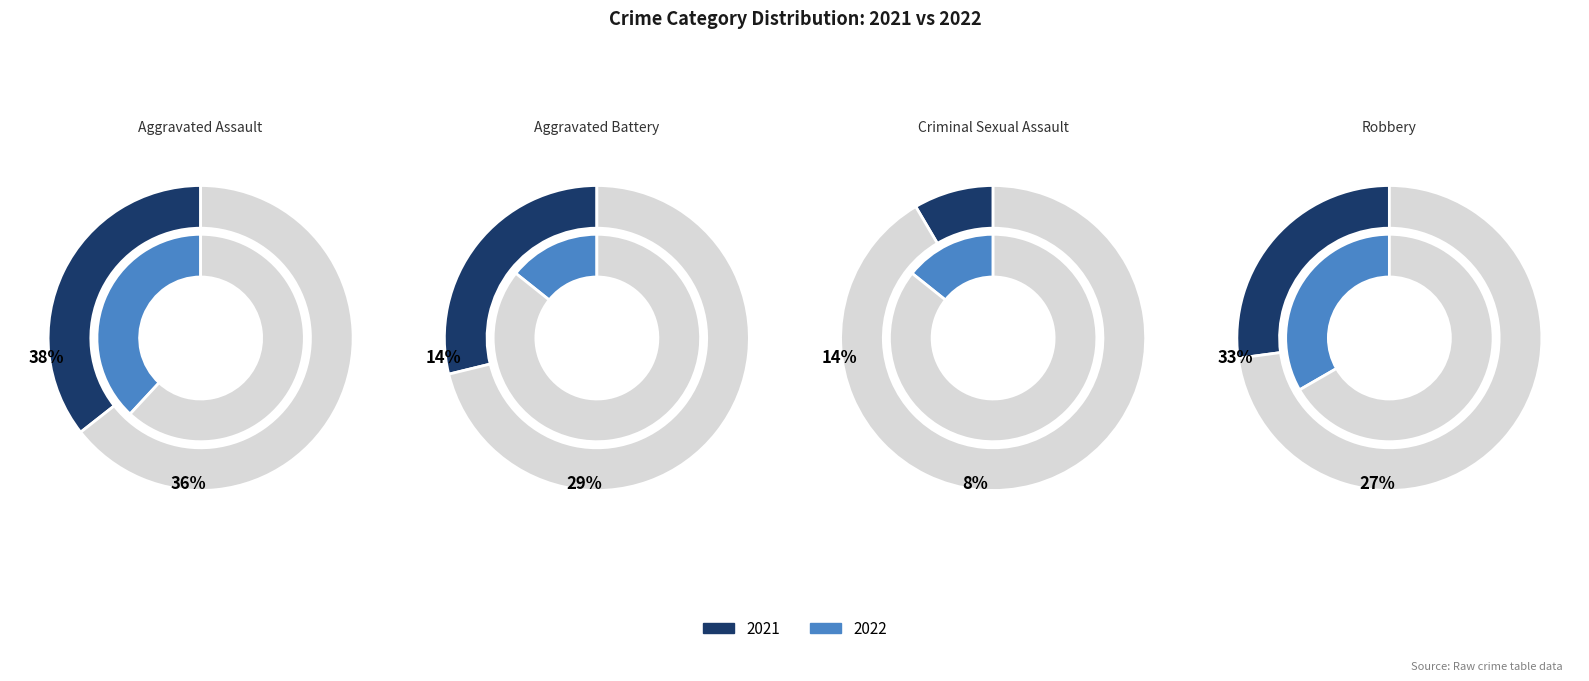

Between Robbery and Aggravated Battery, which is larger?

Aggravated Battery